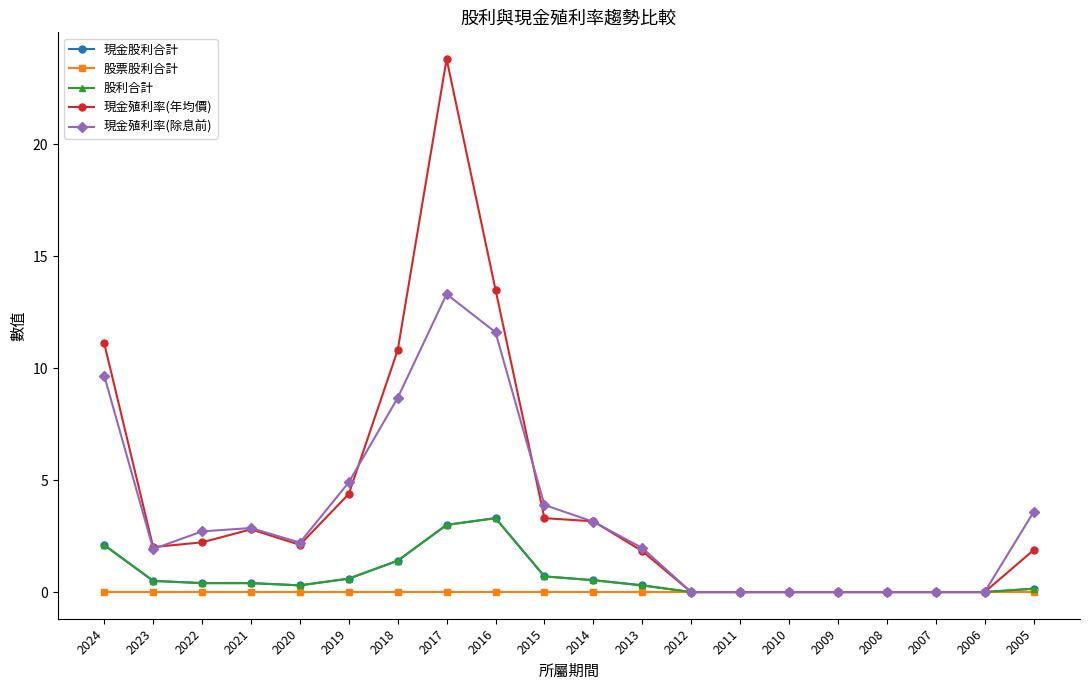

Where is 現金殖利率(年均價) nearest to the value 11?

2024